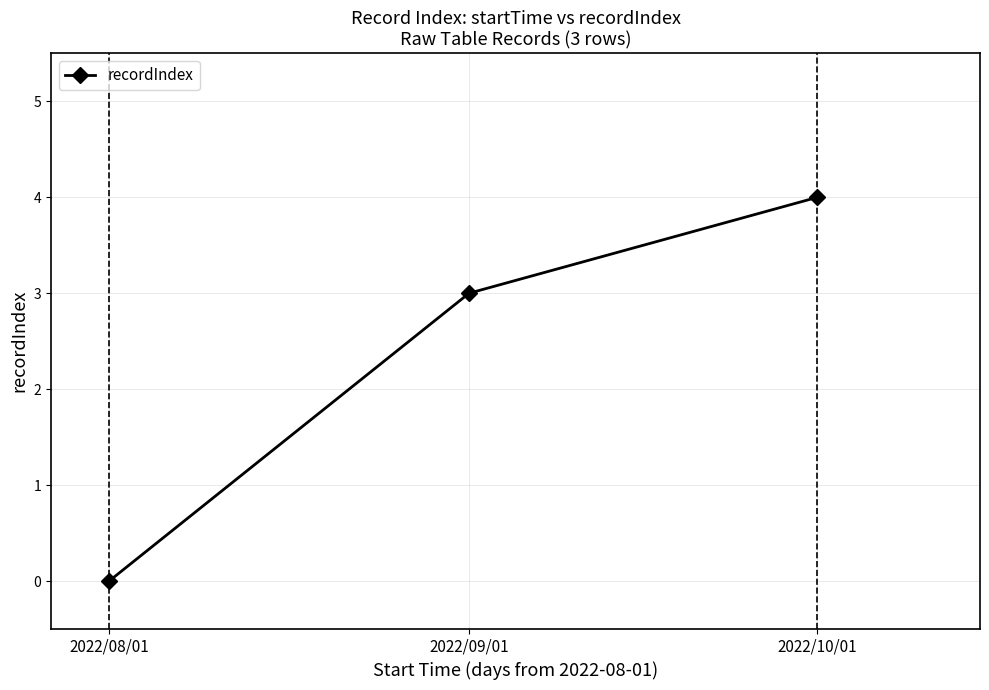

List the labels in order of value, largest first.

2022/10/01, 2022/09/01, 2022/08/01